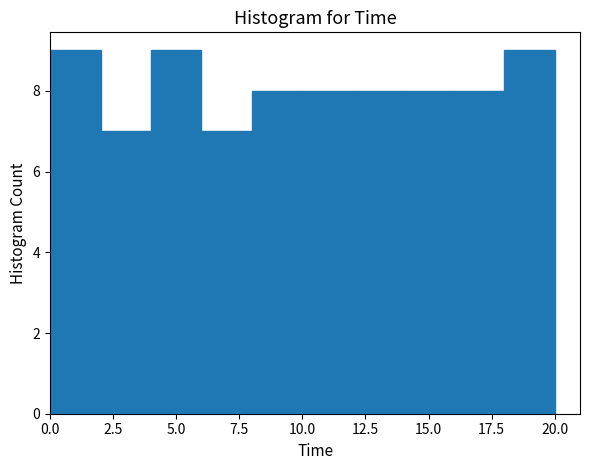

Reading left to right, transcribe this chart: for each bar, give the range it covers on the x-axis and its height. The values are not printed on the chart, so give them approximately, as read against the axis.

0 to 2: 9
2 to 4: 7
4 to 6: 9
6 to 8: 7
8 to 10: 8
10 to 12: 8
12 to 14: 8
14 to 16: 8
16 to 18: 8
18 to 20: 9